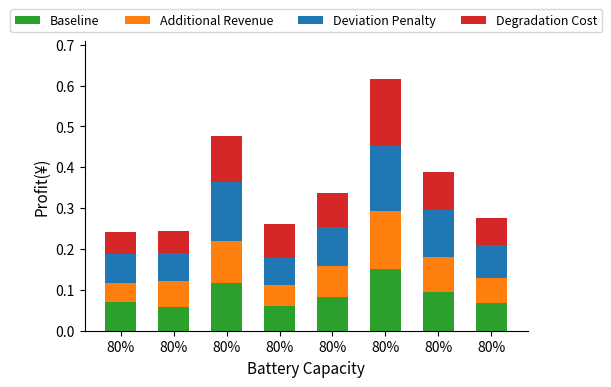

How many bars are there in total?

8